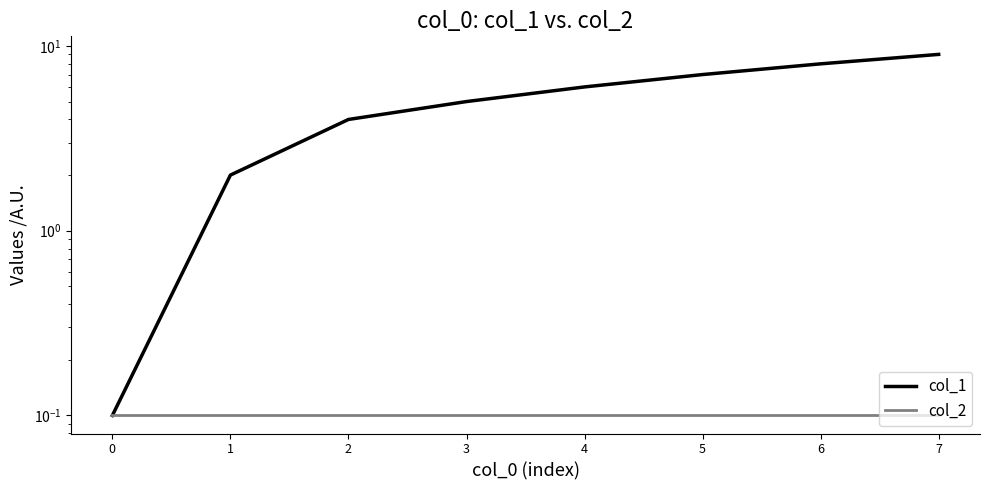

Reading left to right, extract all data points from this chart.

col_1: 0=0.1	1=2.0	2=4.0	3=5.0	4=6.0	5=7.0	6=8.0	7=9.0
col_2: 0=0.1	1=0.1	2=0.1	3=0.1	4=0.1	5=0.1	6=0.1	7=0.1